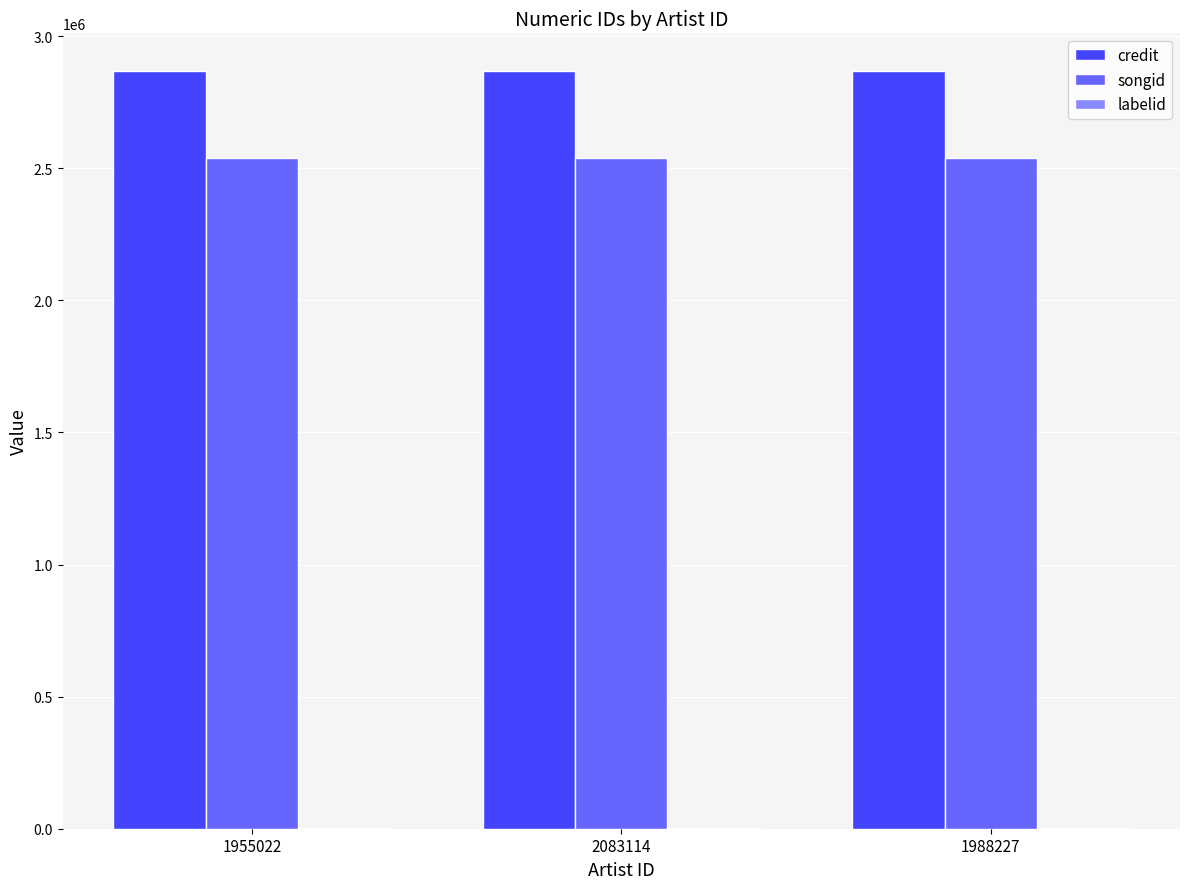

What is the sum of all songid values?

7617855